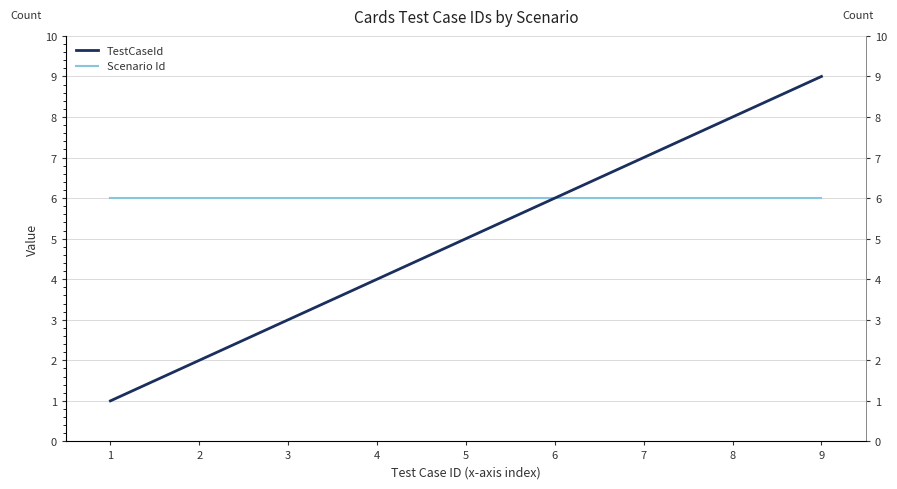

Reading right to left, list all the values displayed in this chart.

TestCaseId: 9=9	8=8	7=7	6=6	5=5	4=4	3=3	2=2	1=1
Scenario Id: 9=6	8=6	7=6	6=6	5=6	4=6	3=6	2=6	1=6